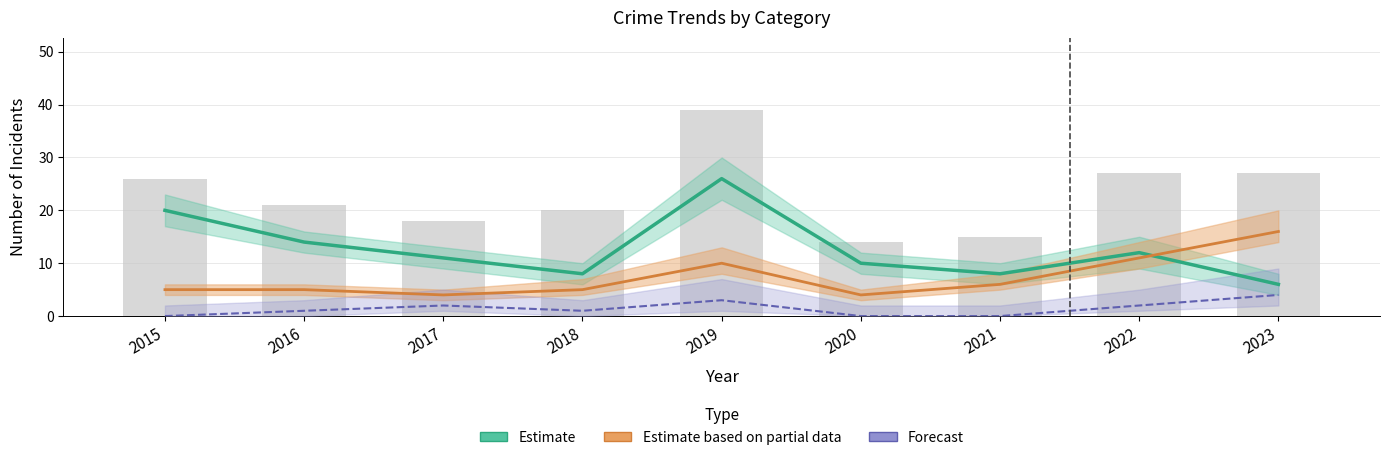

Is the value of Estimate (Theft) at 2017 greater than the value of Forecast (Agg. Assault) at 2023?

Yes